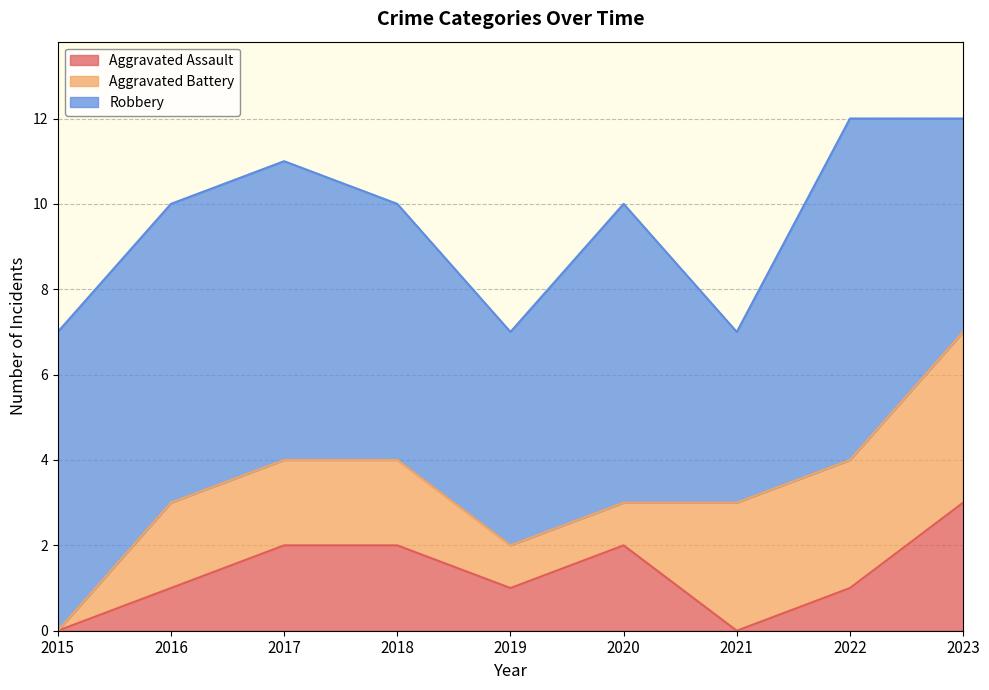

At which label is Aggravated Assault closest to 1?

2016